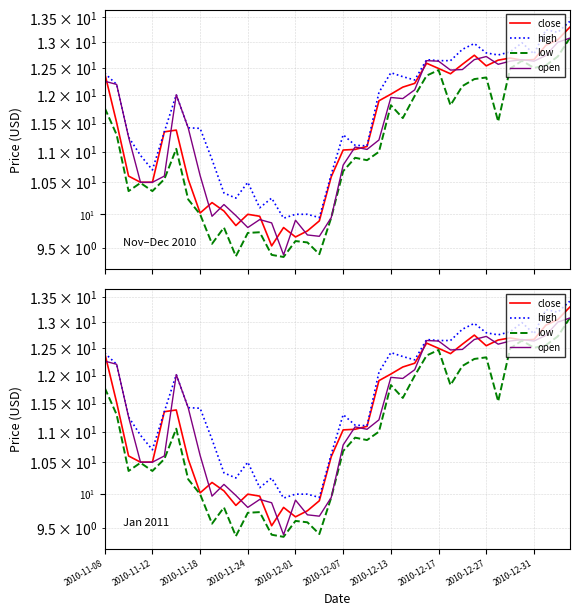

What is the sum of the low values at 26 and 39?

25.1